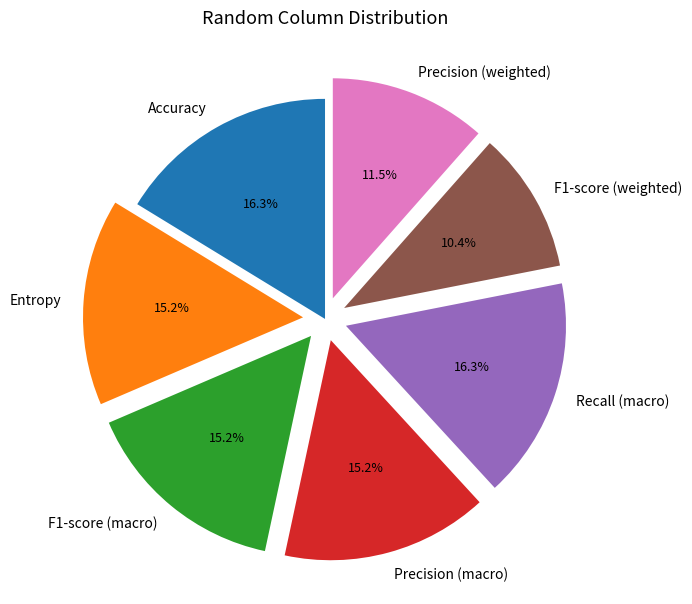

Approximately how many times larger is the value at Precision (macro) compared to Accuracy?

0.9